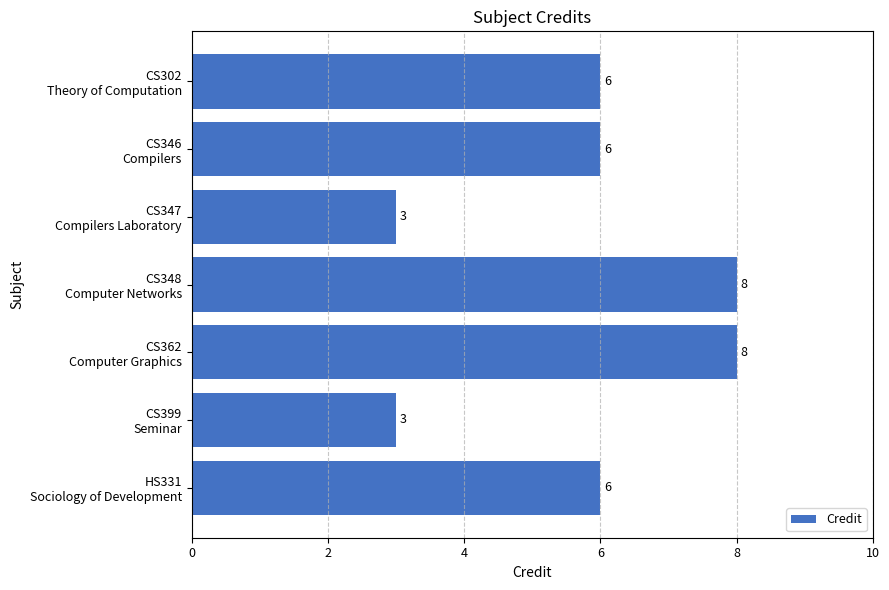

Reading top to bottom, extract all data points from this chart.

6	6	3	8	8	3	6